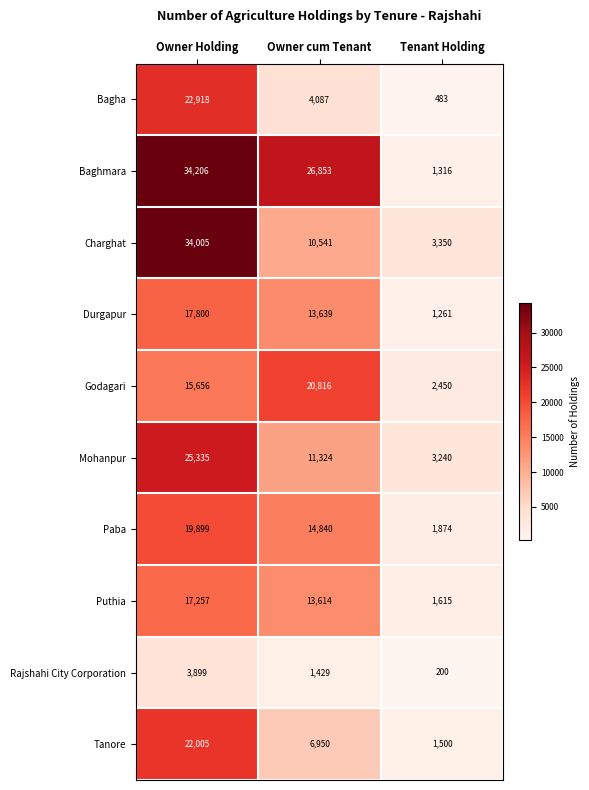

What is the minimum value shown in the chart?

200